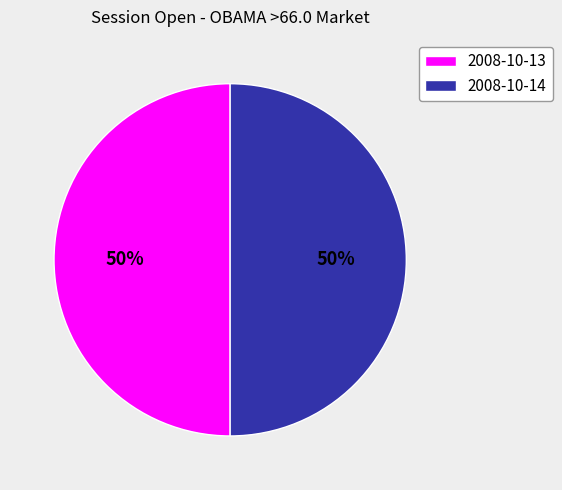

The 2008-10-13 slice represents 59% of the pie. True or false?

False